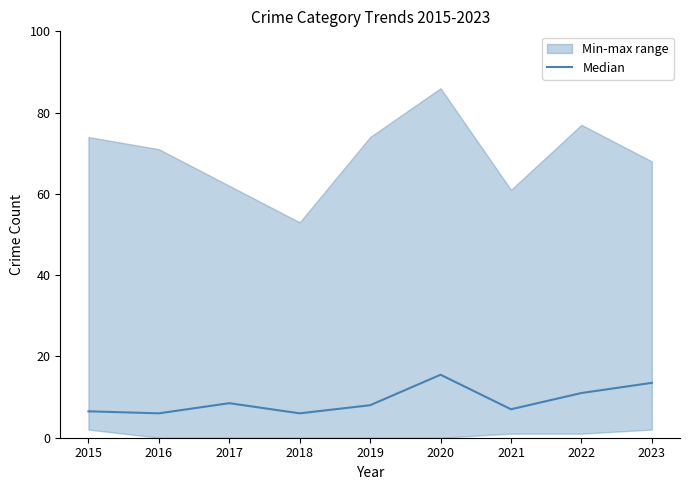

Where is the first local minimum?

2016